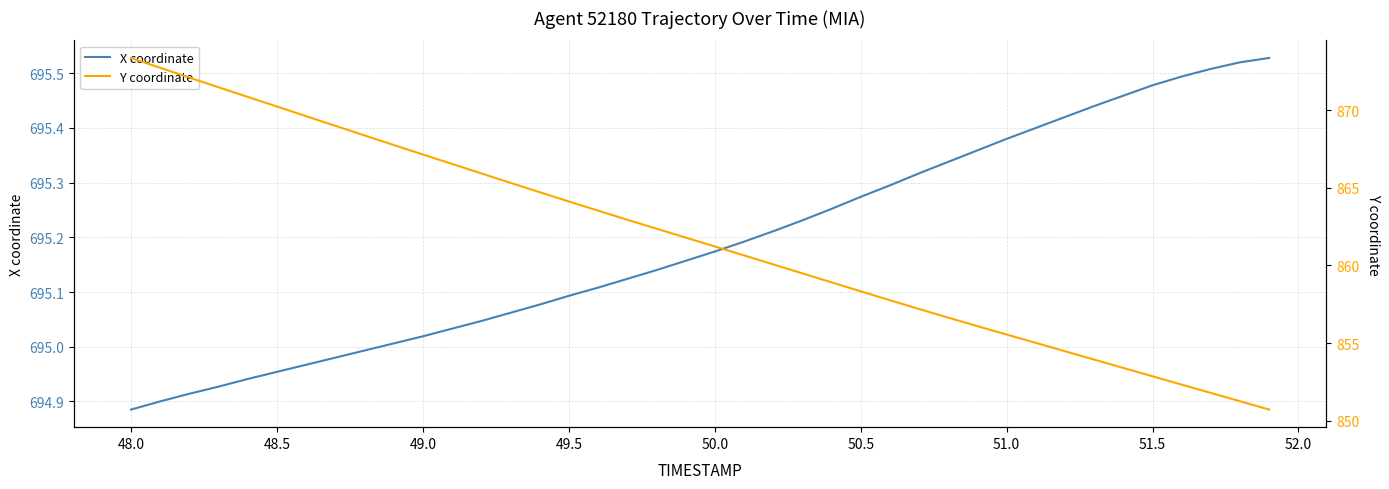

How many values in the X coordinate series exceed 695?

31